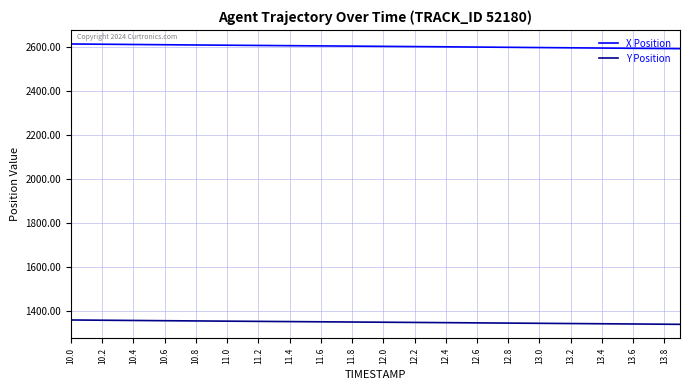

Is this an area chart (filled region under the line)?

No